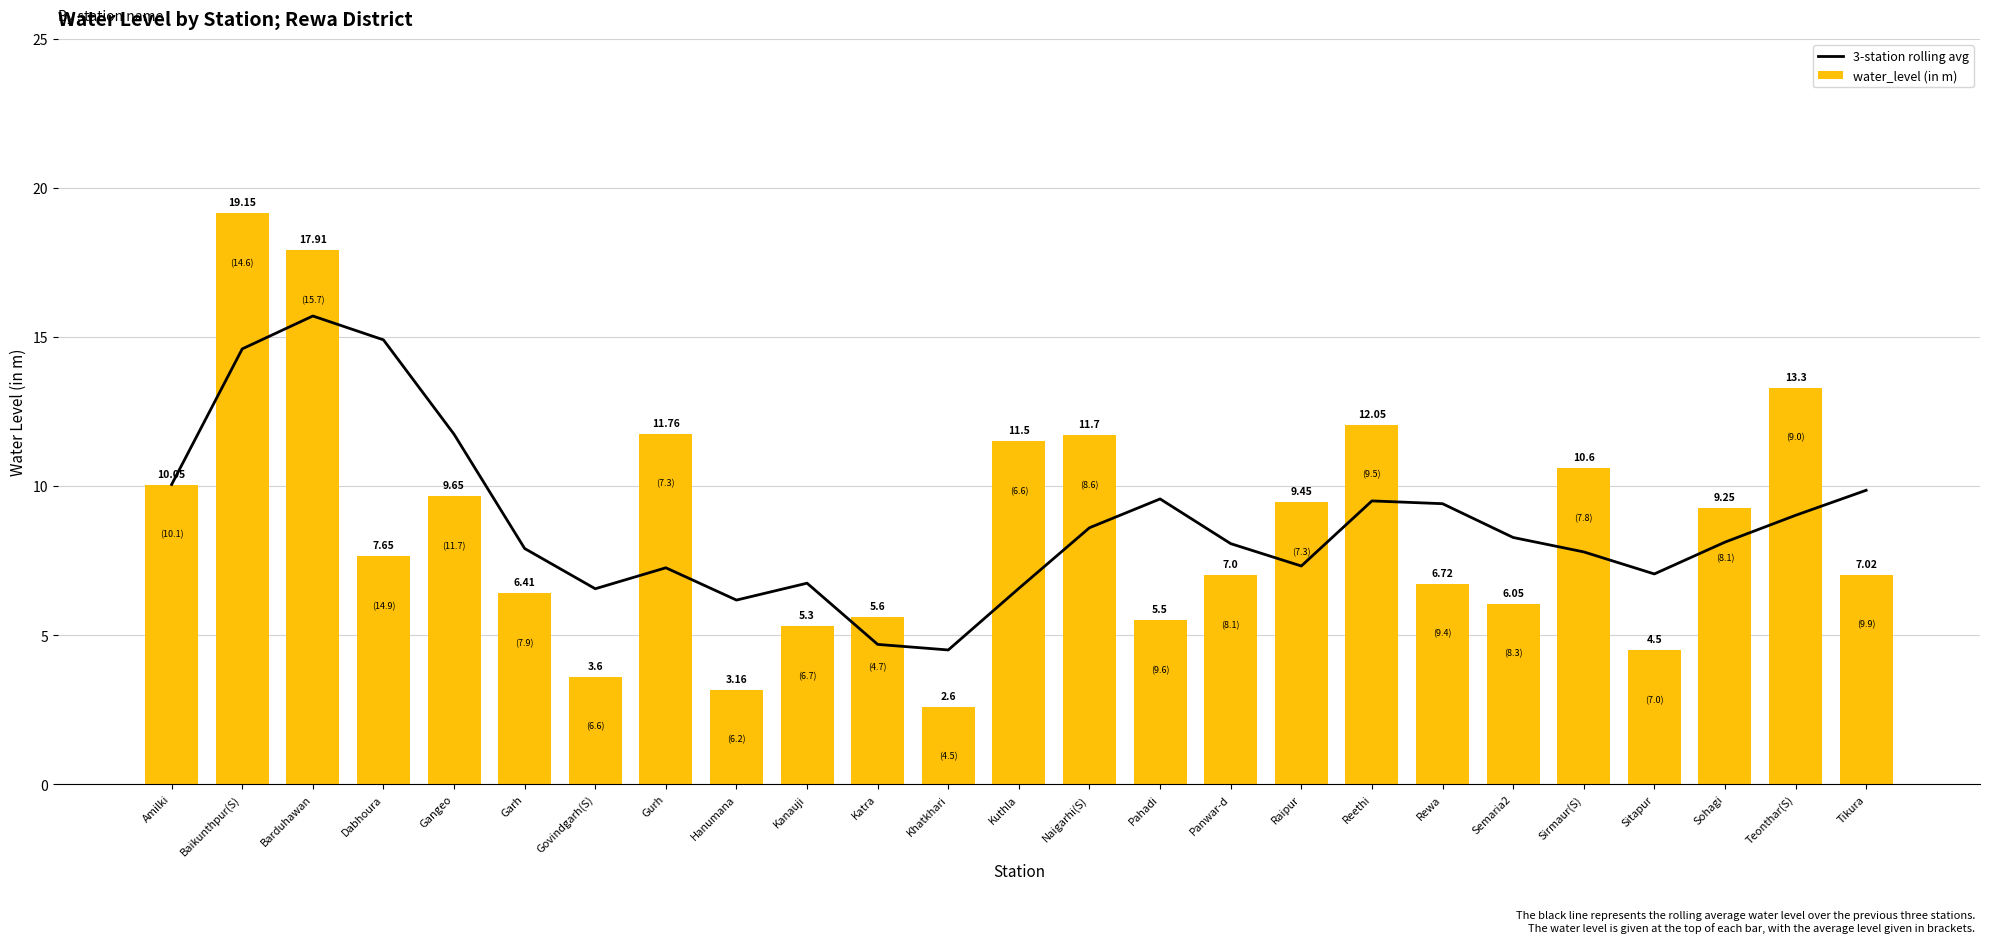

Reading left to right, list all the values displayed in this chart.

3-station rolling avg: 10.1	14.6	15.7	14.9	11.7	7.9	6.6	7.3	6.2	6.7	4.7	4.5	6.6	8.6	9.6	8.1	7.3	9.5	9.4	8.3	7.8	7.0	8.1	9.0	9.9
water_level (in m): 10.1	19.1	17.9	7.7	9.7	6.4	3.6	11.8	3.2	5.3	5.6	2.6	11.5	11.7	5.5	7.0	9.4	12.1	6.7	6.0	10.6	4.5	9.2	13.3	7.0